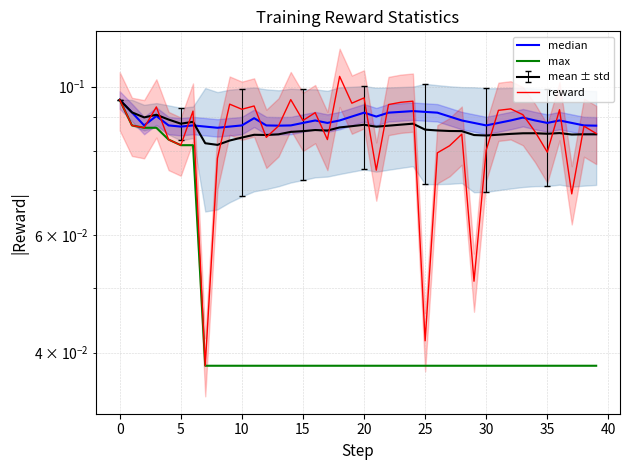

What is the label of the 17th point from the left?

16